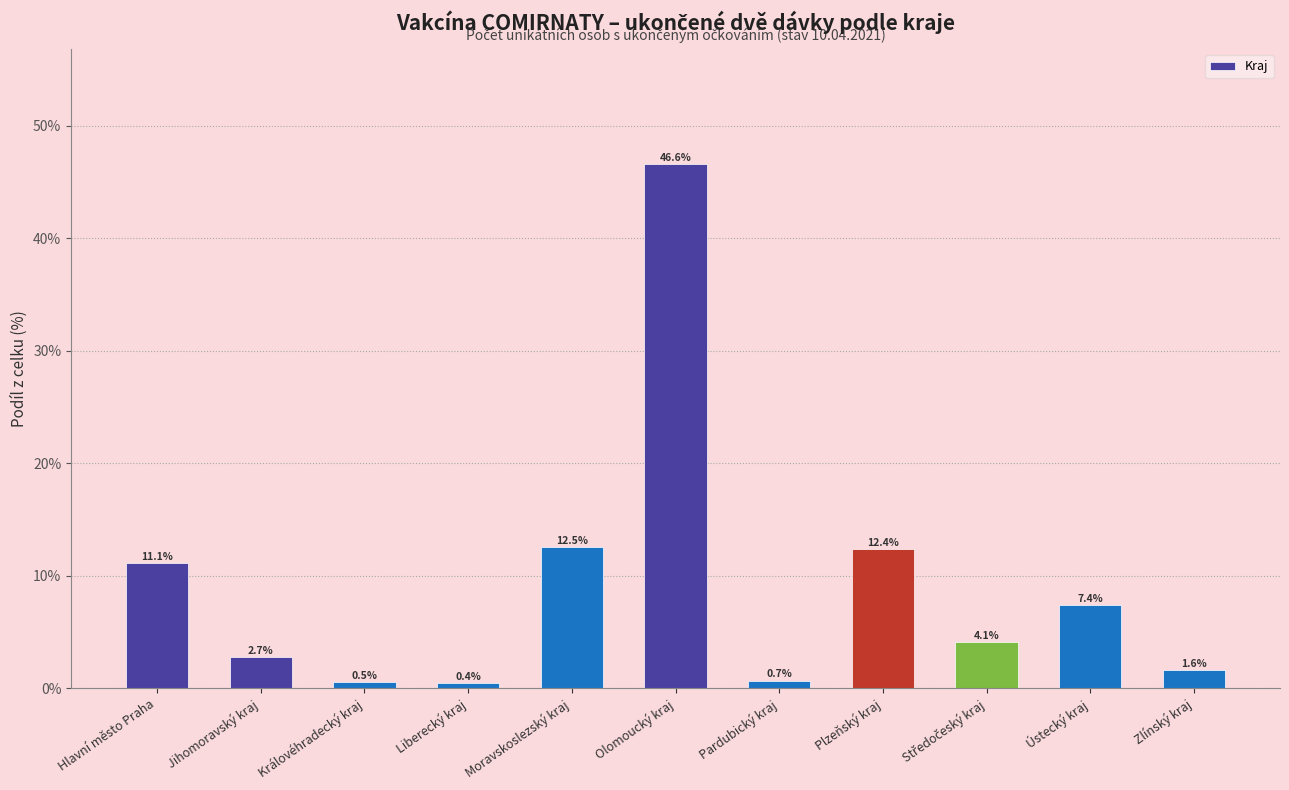

Which has a higher value, Olomoucký kraj or Zlínský kraj?

Olomoucký kraj